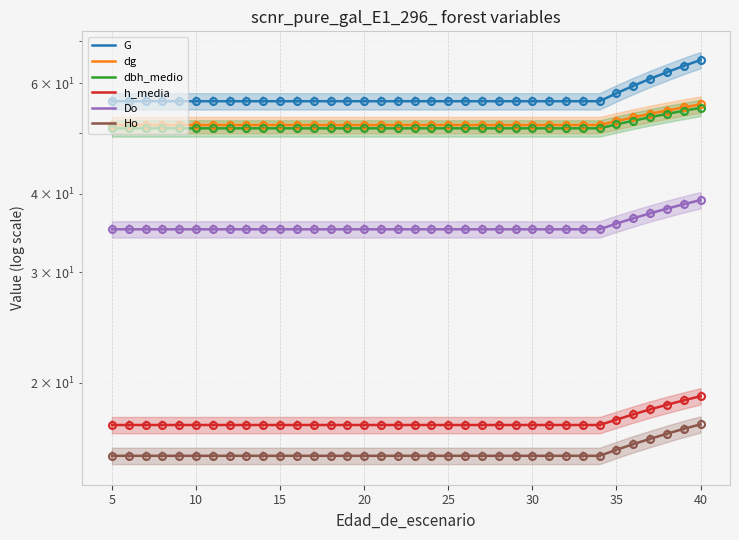

Reading left to right, list all the values displayed in this chart.

G: 56.2	56.2	56.2	56.2	56.2	56.2	56.2	56.2	56.2	56.2	56.2	56.2	56.2	56.2	56.2	56.2	56.2	56.2	56.2	56.2	56.2	56.2	56.2	56.2	56.2	56.2	56.2	56.2	56.2	56.2	57.8	59.4	61.0	62.5	63.9	65.3
dg: 51.5	51.5	51.5	51.5	51.5	51.5	51.5	51.5	51.5	51.5	51.5	51.5	51.5	51.5	51.5	51.5	51.5	51.5	51.5	51.5	51.5	51.5	51.5	51.5	51.5	51.5	51.5	51.5	51.5	51.5	52.2	52.9	53.6	54.3	54.9	55.5
dbh_medio: 50.9	50.9	50.9	50.9	50.9	50.9	50.9	50.9	50.9	50.9	50.9	50.9	50.9	50.9	50.9	50.9	50.9	50.9	50.9	50.9	50.9	50.9	50.9	50.9	50.9	50.9	50.9	50.9	50.9	50.9	51.6	52.3	53.0	53.6	54.2	54.8
h_media: 17.1	17.1	17.1	17.1	17.1	17.1	17.1	17.1	17.1	17.1	17.1	17.1	17.1	17.1	17.1	17.1	17.1	17.1	17.1	17.1	17.1	17.1	17.1	17.1	17.1	17.1	17.1	17.1	17.1	17.1	17.5	17.8	18.1	18.5	18.8	19.1
Do: 35.1	35.1	35.1	35.1	35.1	35.1	35.1	35.1	35.1	35.1	35.1	35.1	35.1	35.1	35.1	35.1	35.1	35.1	35.1	35.1	35.1	35.1	35.1	35.1	35.1	35.1	35.1	35.1	35.1	35.1	35.9	36.6	37.2	37.9	38.5	39.1
Ho: 15.3	15.3	15.3	15.3	15.3	15.3	15.3	15.3	15.3	15.3	15.3	15.3	15.3	15.3	15.3	15.3	15.3	15.3	15.3	15.3	15.3	15.3	15.3	15.3	15.3	15.3	15.3	15.3	15.3	15.3	15.7	16.0	16.3	16.6	16.9	17.2